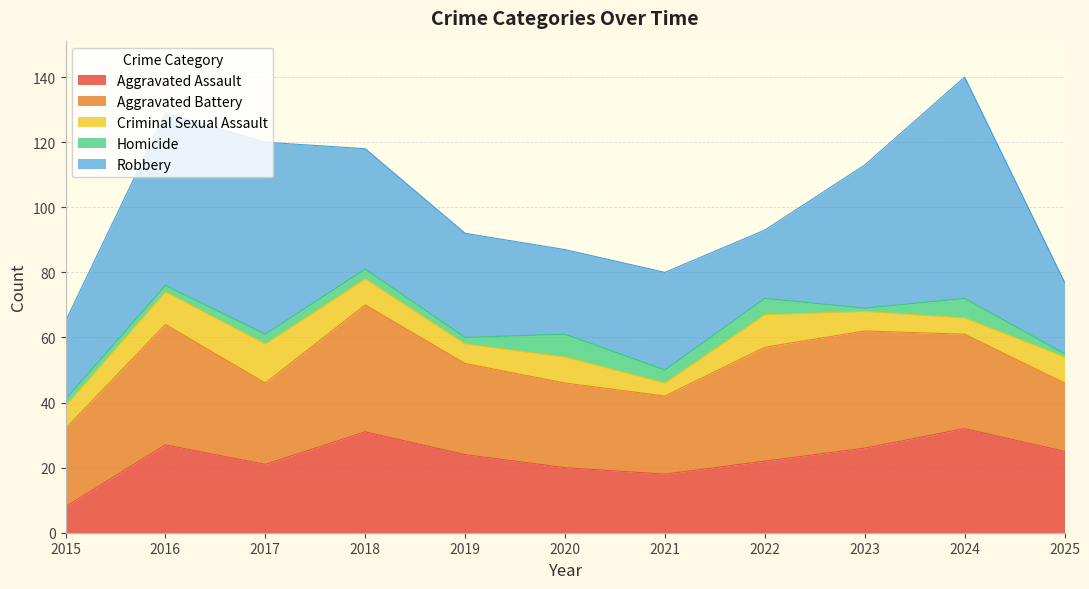

At which label does Homicide reach its peak?

2020